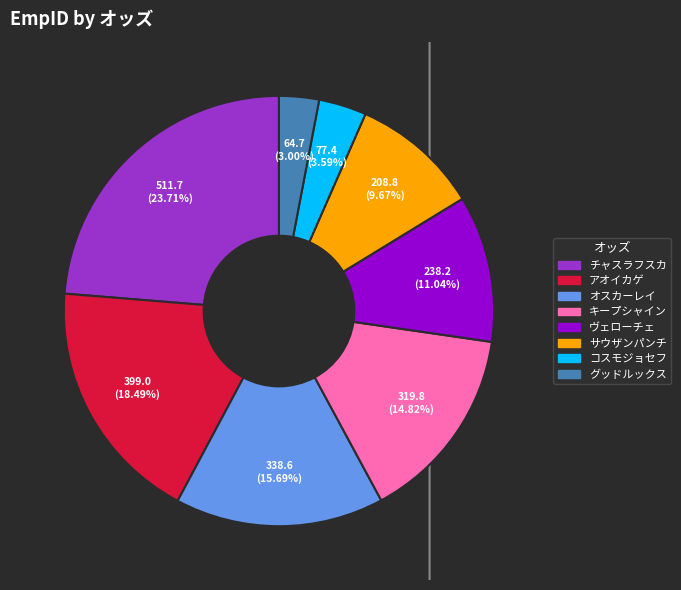

Does any single category account for the majority?

No